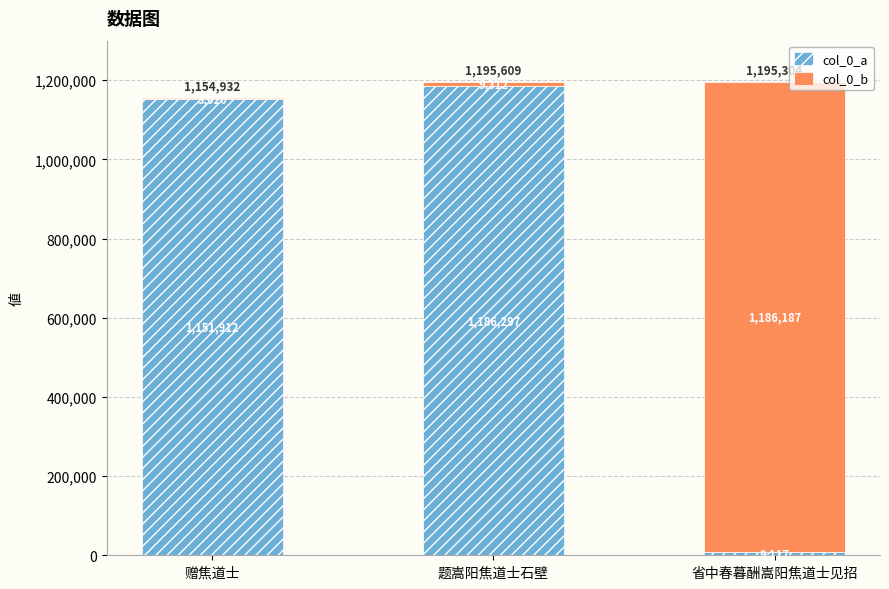

What is the approximate value of col_0_a at 省中春暮酬嵩阳焦道士见招, to the nearest 10?

9120